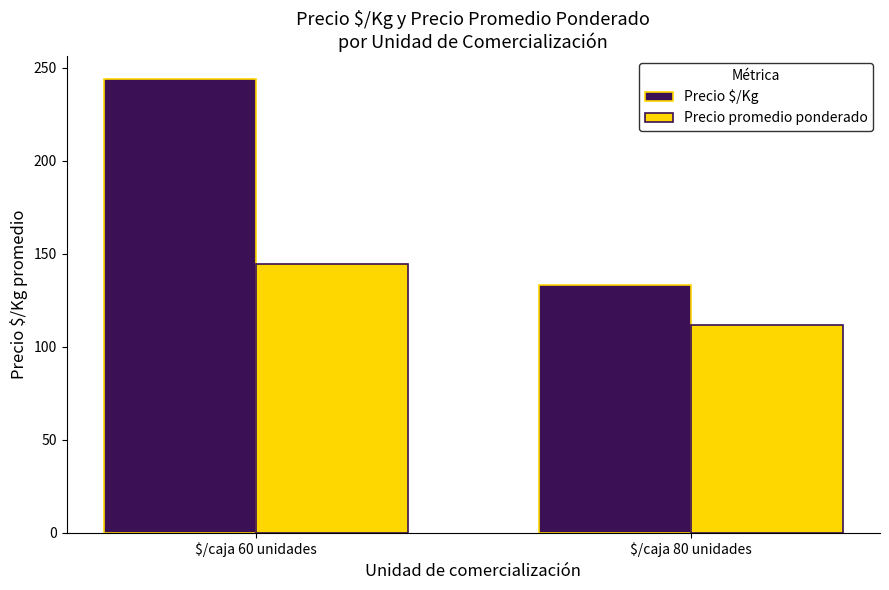

What value does the Precio $/Kg series have at $/caja 60 unidades?

244.0